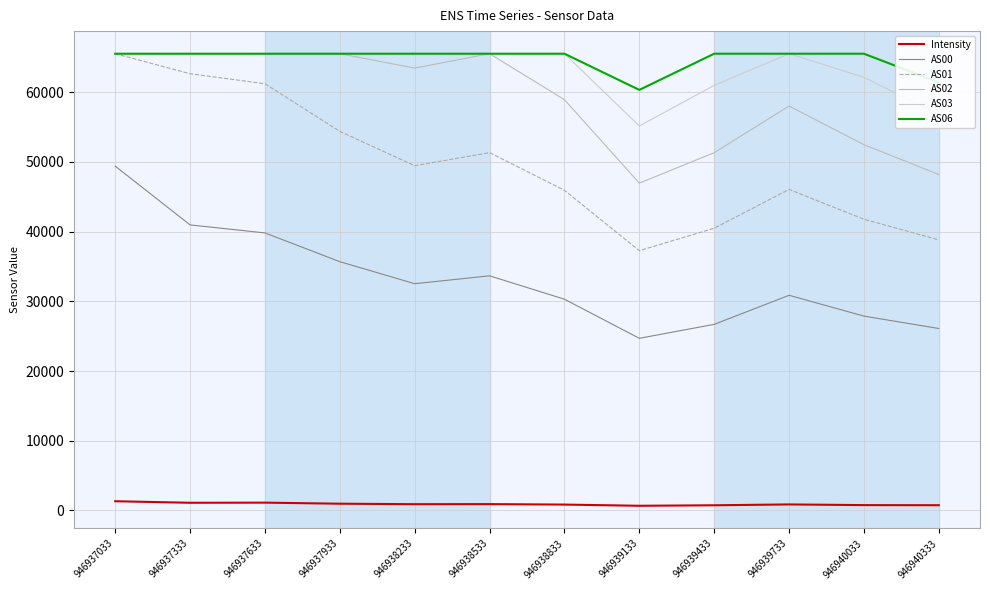

What is the difference between the highest and lowest values at 946939733?

64674.6